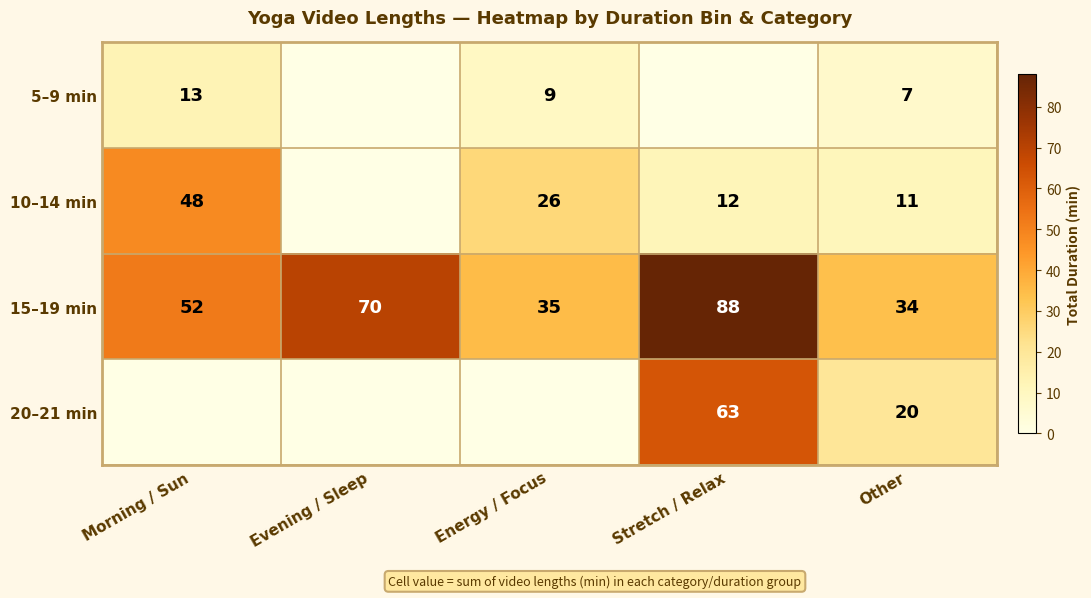

At which label does 15–19 min reach its peak?

Stretch / Relax